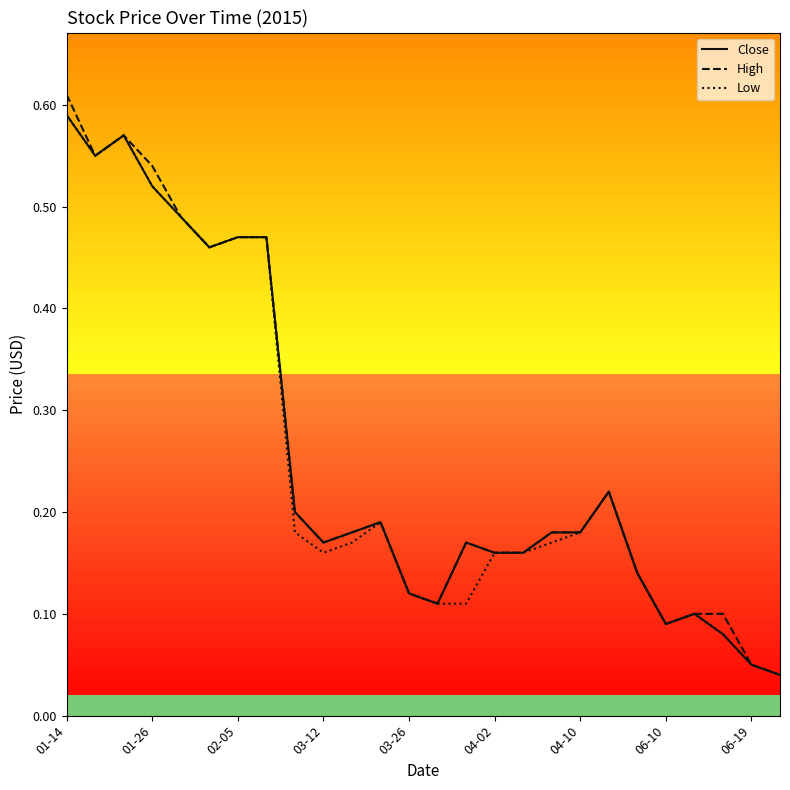

How many interior local valleys does the Low series have?

4